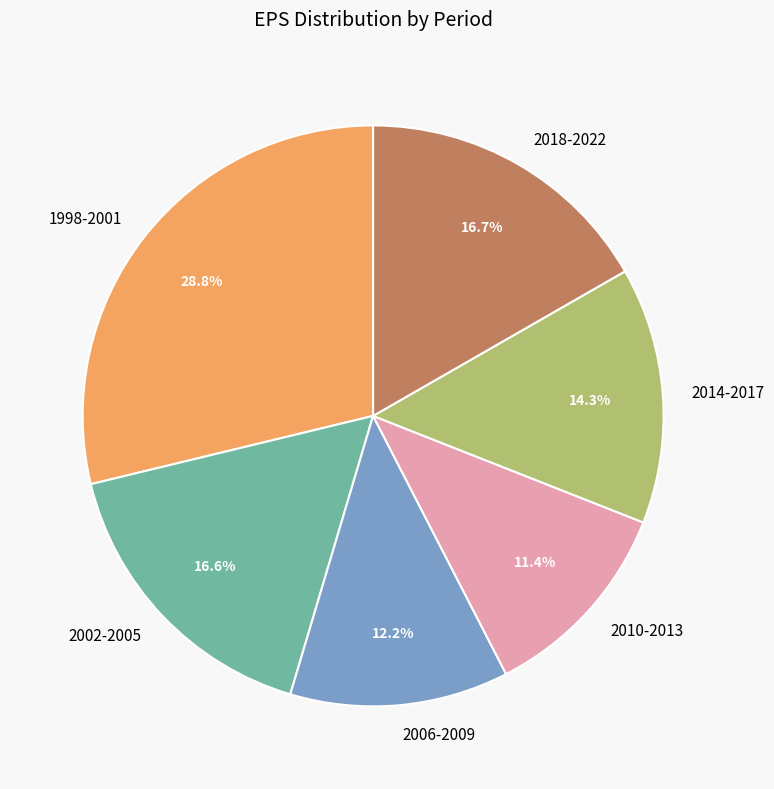

What percentage is NOT represented by 2014-2017?

85.7%